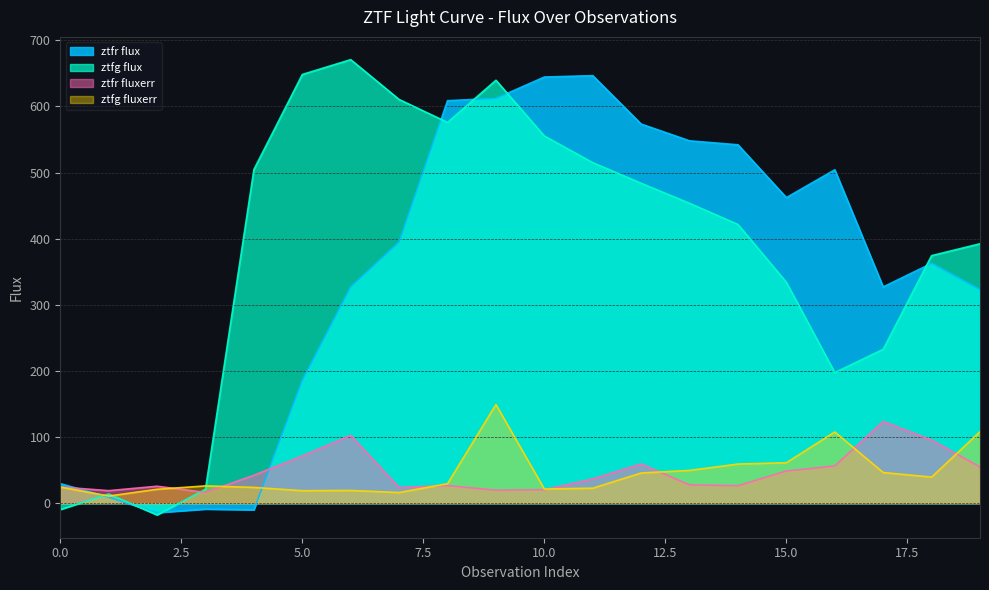

True or false: ztfr flux and ztfr fluxerr intersect in this chart.

True